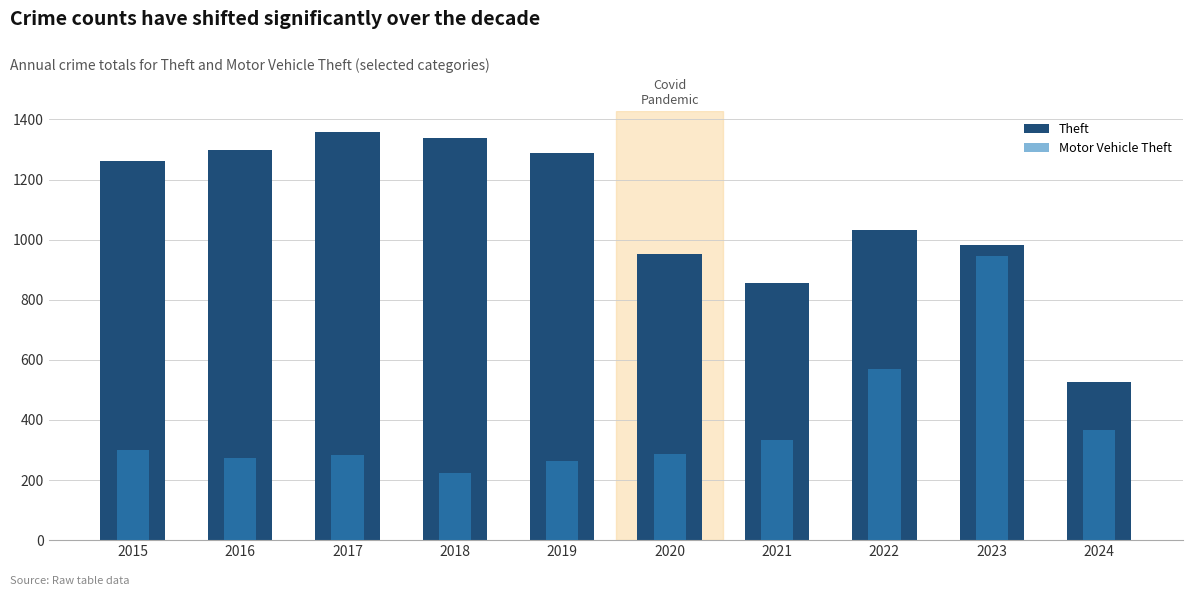

How many bars are there in total?

20